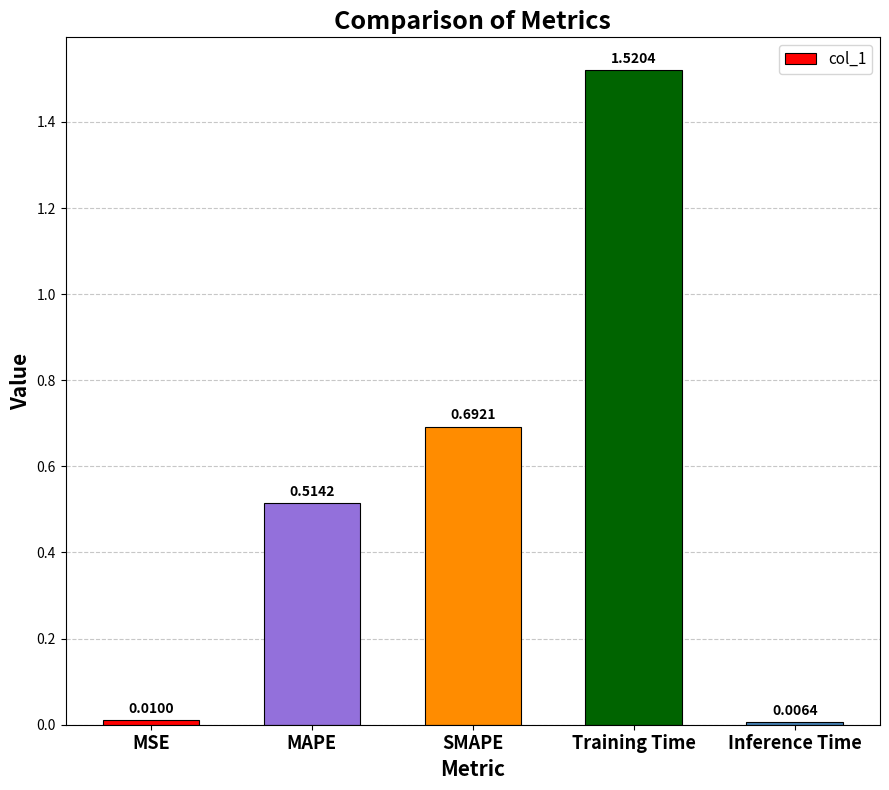

The value at SMAPE is 1.2. True or false?

False